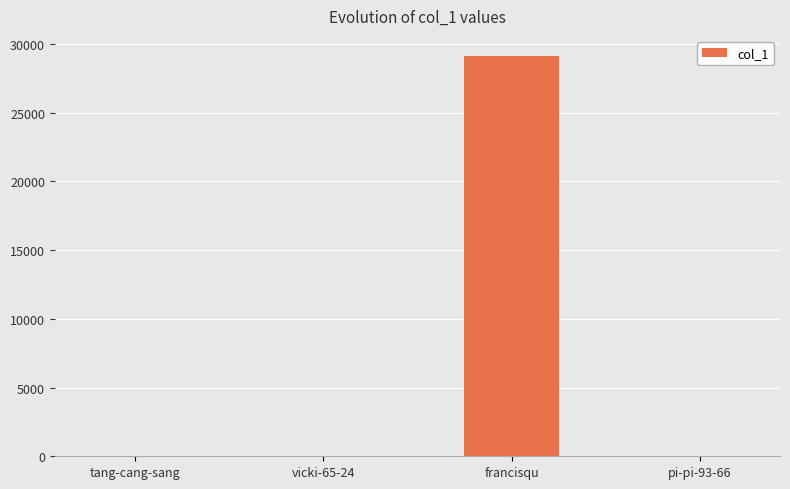

Which label corresponds to the largest value in the chart?

francisqu